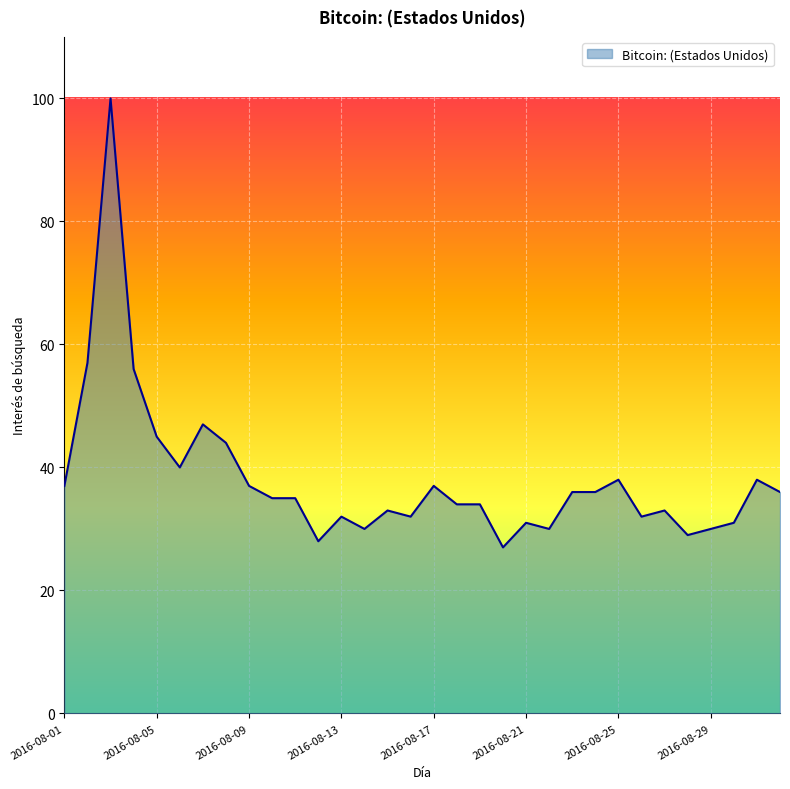

What is the difference between the maximum and minimum values?

73